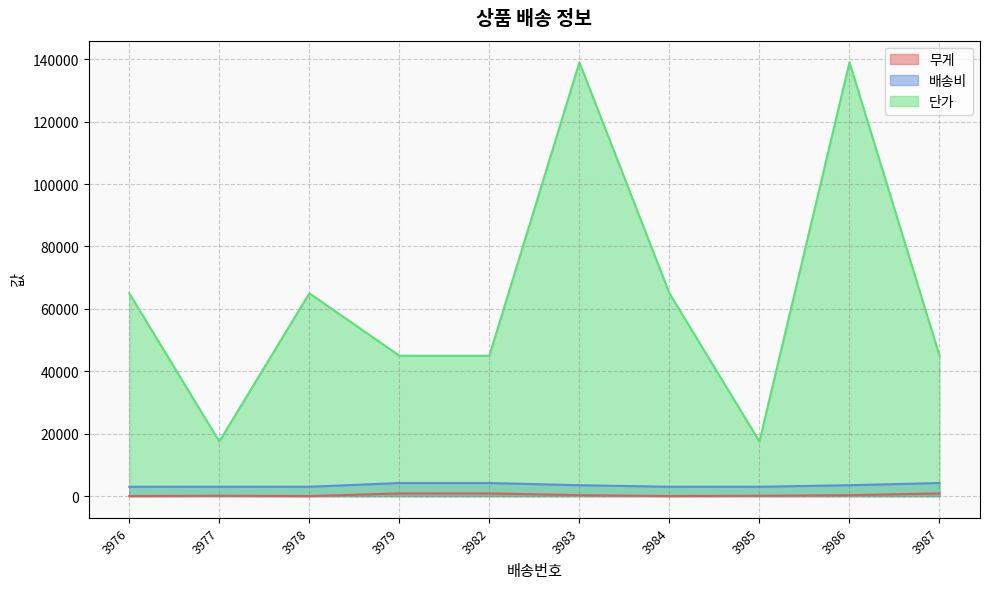

Is the value of 배송비 at 3979 greater than the value of 무게 at 3985?

Yes